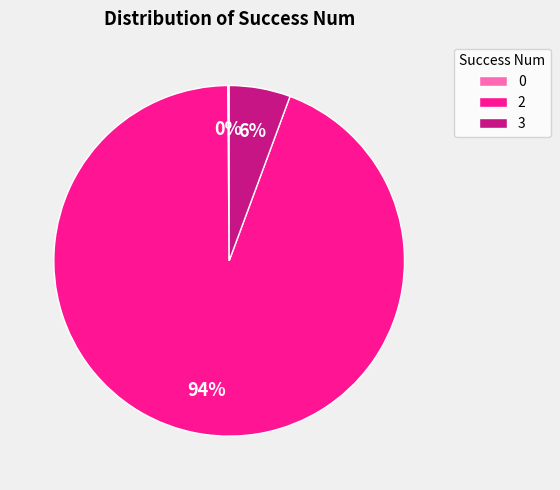

Is it true that 3 is 1% of the pie?

False